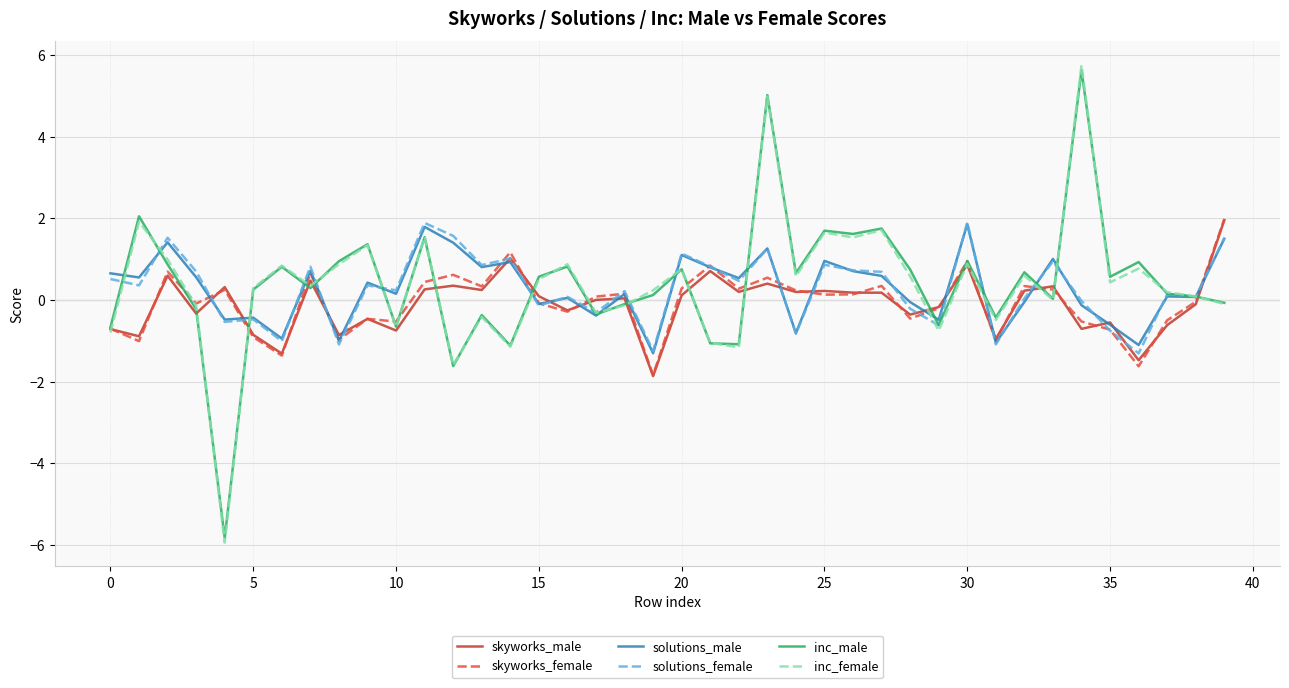

What is the minimum value shown in the chart?

-5.9